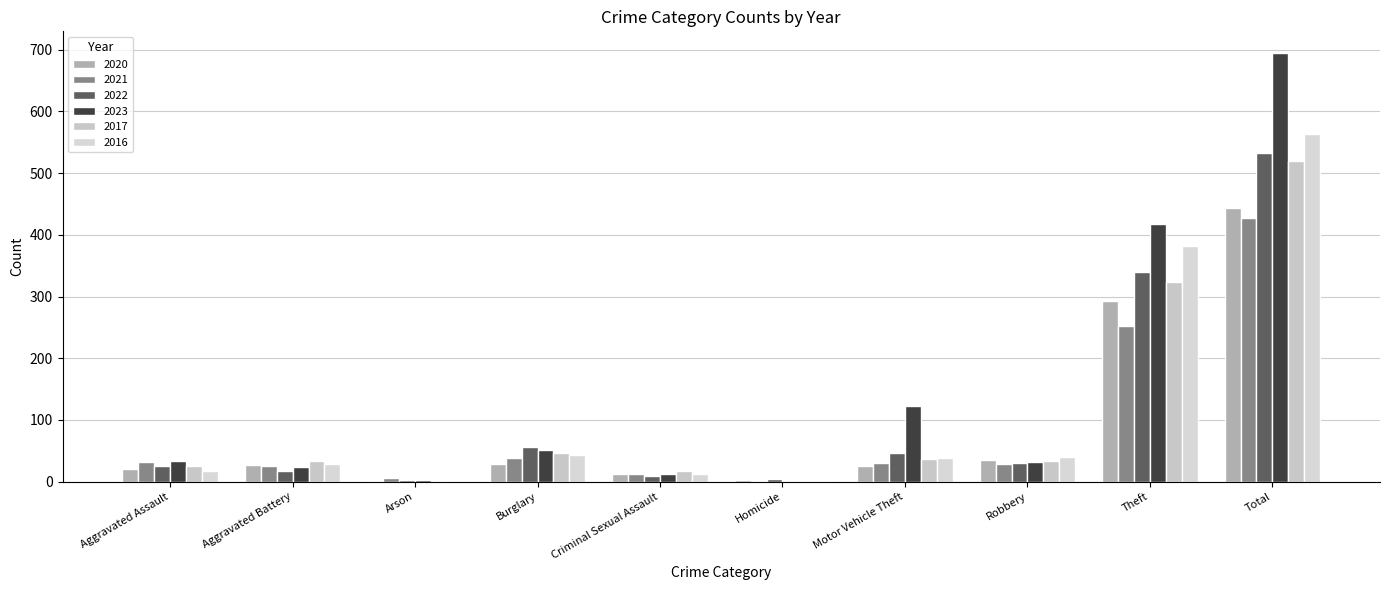

Which category has the highest value across all series?

Total